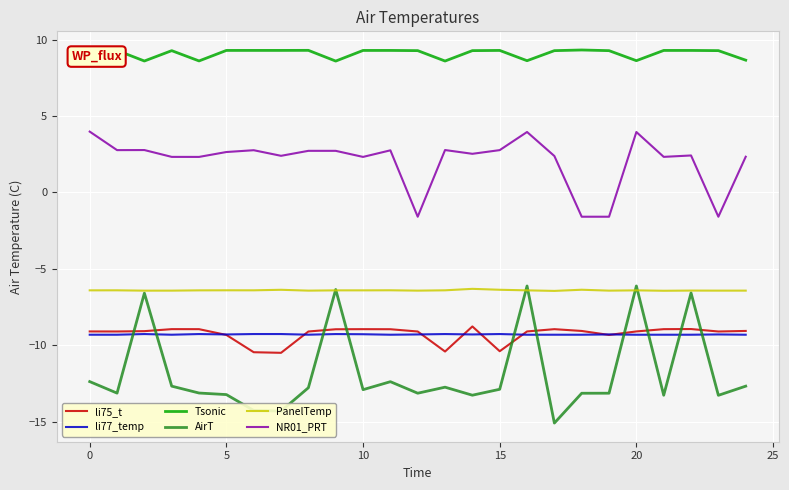

Which series has the largest range (max minus min)?

AirT